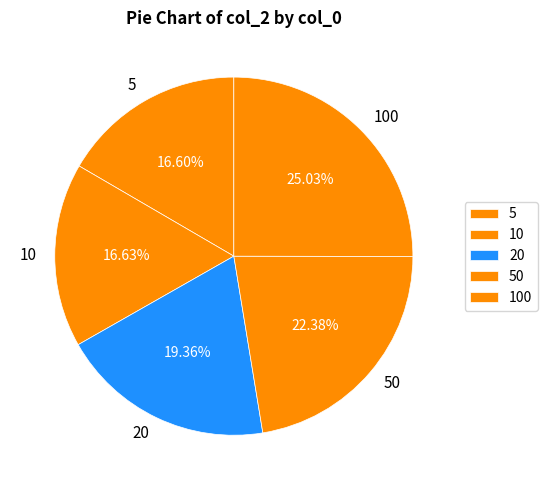

True or false: 50 accounts for 22% of the total.

True